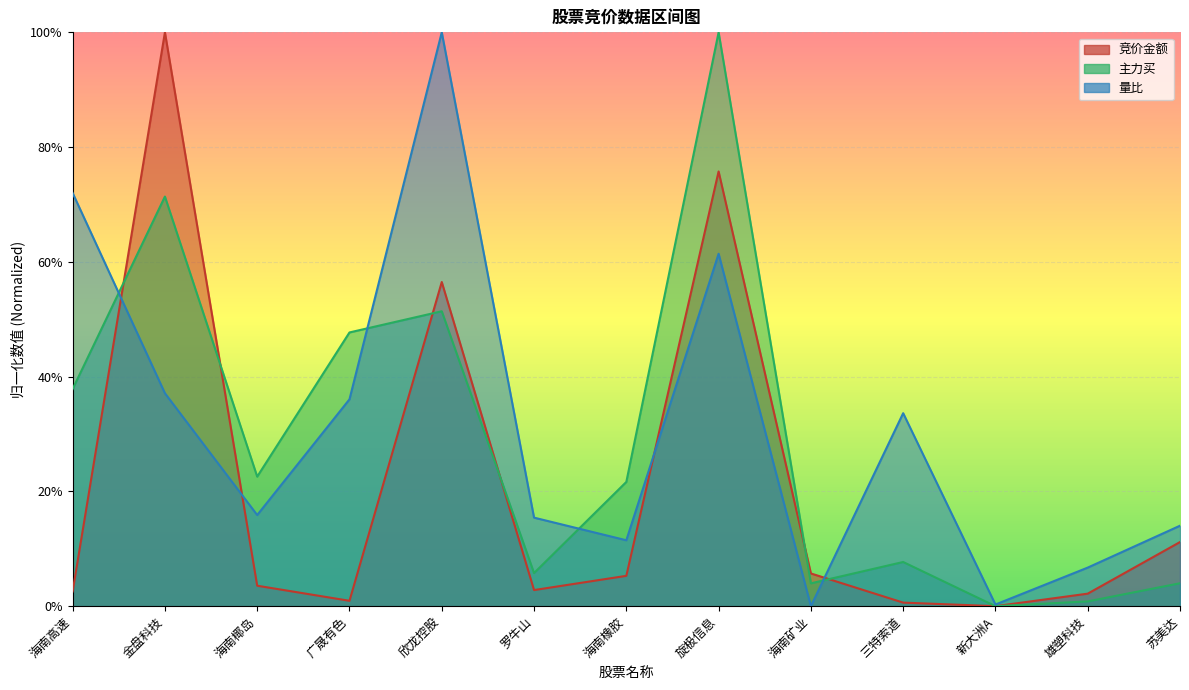

Reading right to left, transcribe all the data shown in this chart.

竞价金额: 苏美达=0.1	雄塑科技=0.0	新大洲A=0.0	三特索道=0.0	海南矿业=0.1	旋极信息=0.8	海南橡胶=0.1	罗牛山=0.0	欣龙控股=0.6	广晟有色=0.0	海南椰岛=0.0	金盘科技=1.0	海南高速=0.0
主力买: 苏美达=0.0	雄塑科技=0.0	新大洲A=0.0	三特索道=0.1	海南矿业=0.0	旋极信息=1.0	海南橡胶=0.2	罗牛山=0.1	欣龙控股=0.5	广晟有色=0.5	海南椰岛=0.2	金盘科技=0.7	海南高速=0.4
量比: 苏美达=0.1	雄塑科技=0.1	新大洲A=0.0	三特索道=0.3	海南矿业=0.0	旋极信息=0.6	海南橡胶=0.1	罗牛山=0.2	欣龙控股=1.0	广晟有色=0.4	海南椰岛=0.2	金盘科技=0.4	海南高速=0.7